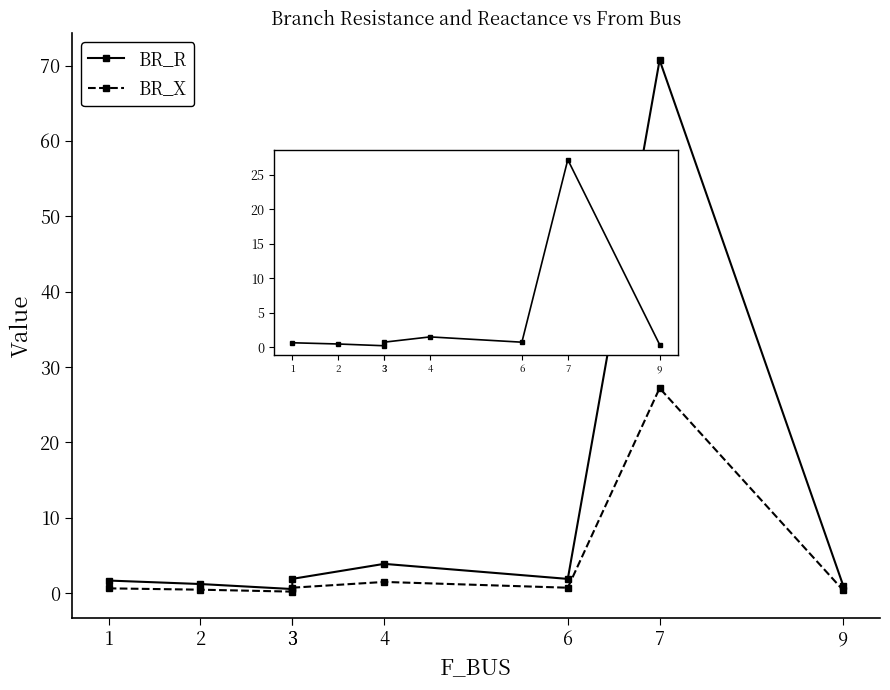

List the series in order of their peak value, lowest first.

BR_X, BR_R